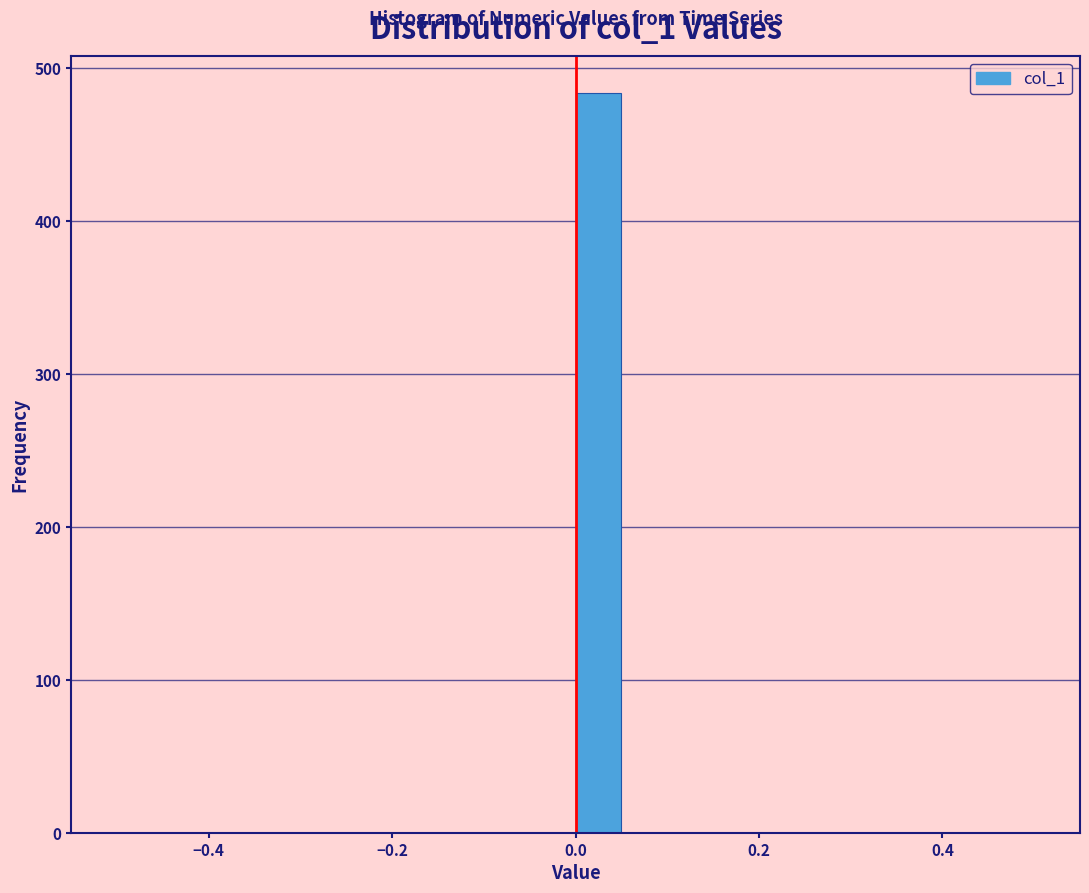

Around what value on the x-axis is the tallest bar? Give the approximate position of its centre, as read against the axis.

0.02